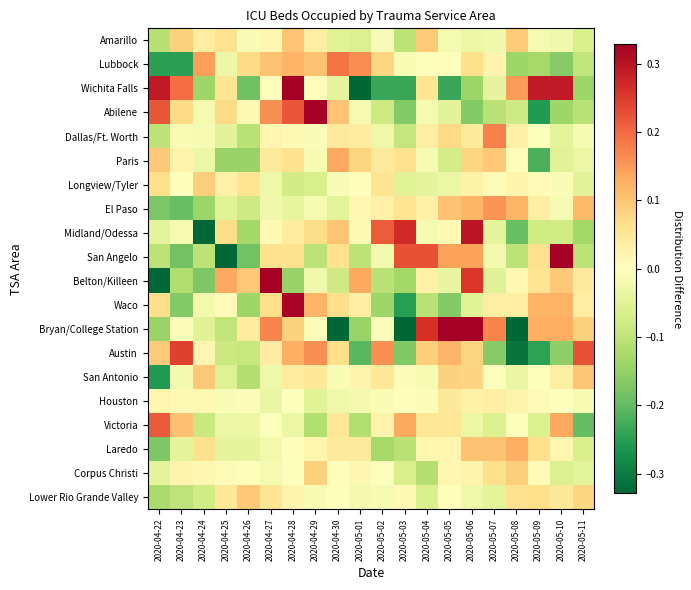

What is the smallest value displayed?

-0.5